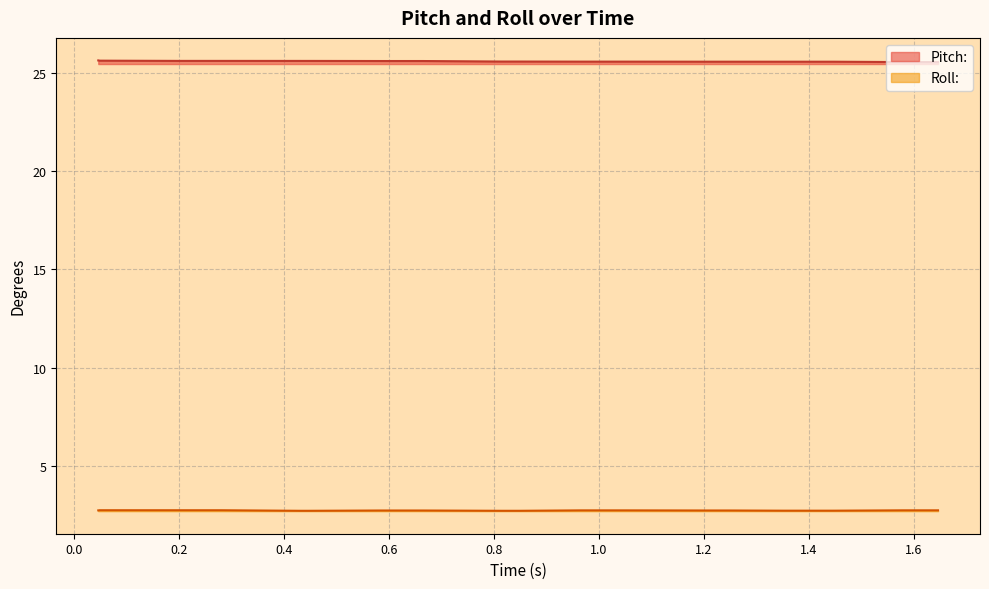

Which series has the largest total across all categories?

Pitch: